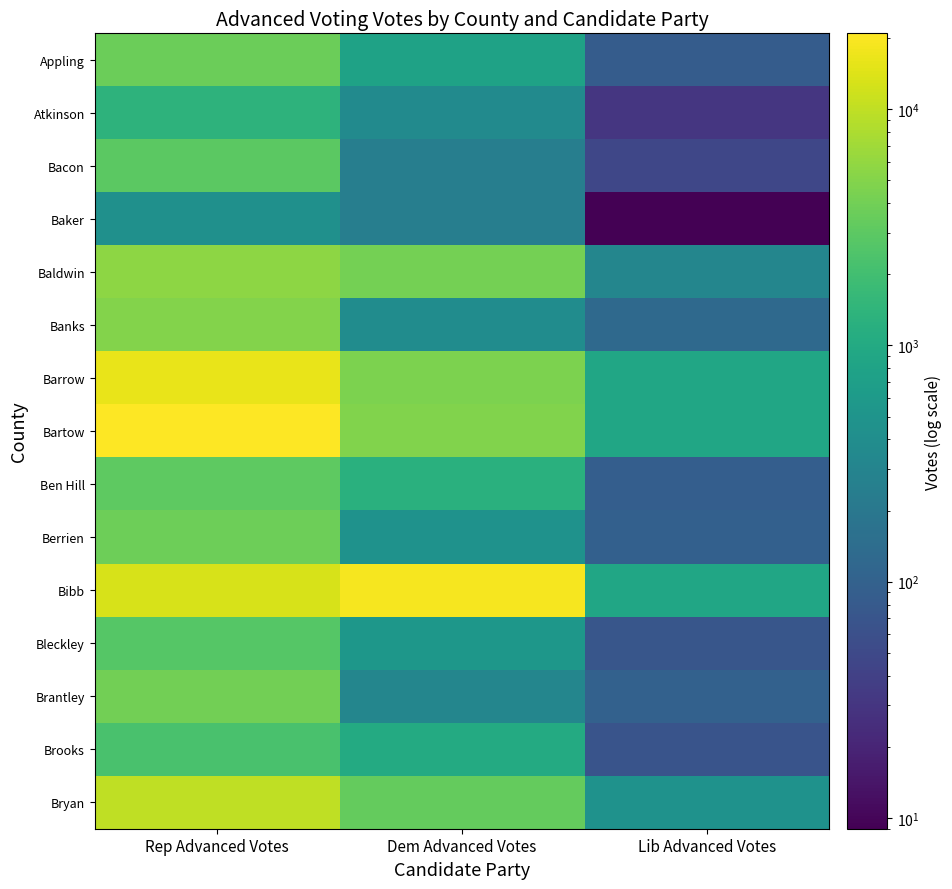

What is the spread (max minus min) of values at Dem Advanced Votes?

18841